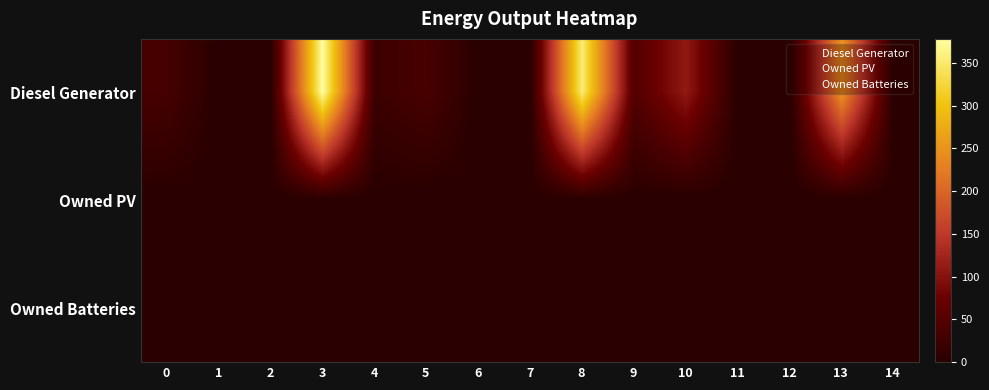

Count the number of data series in this chart.

3